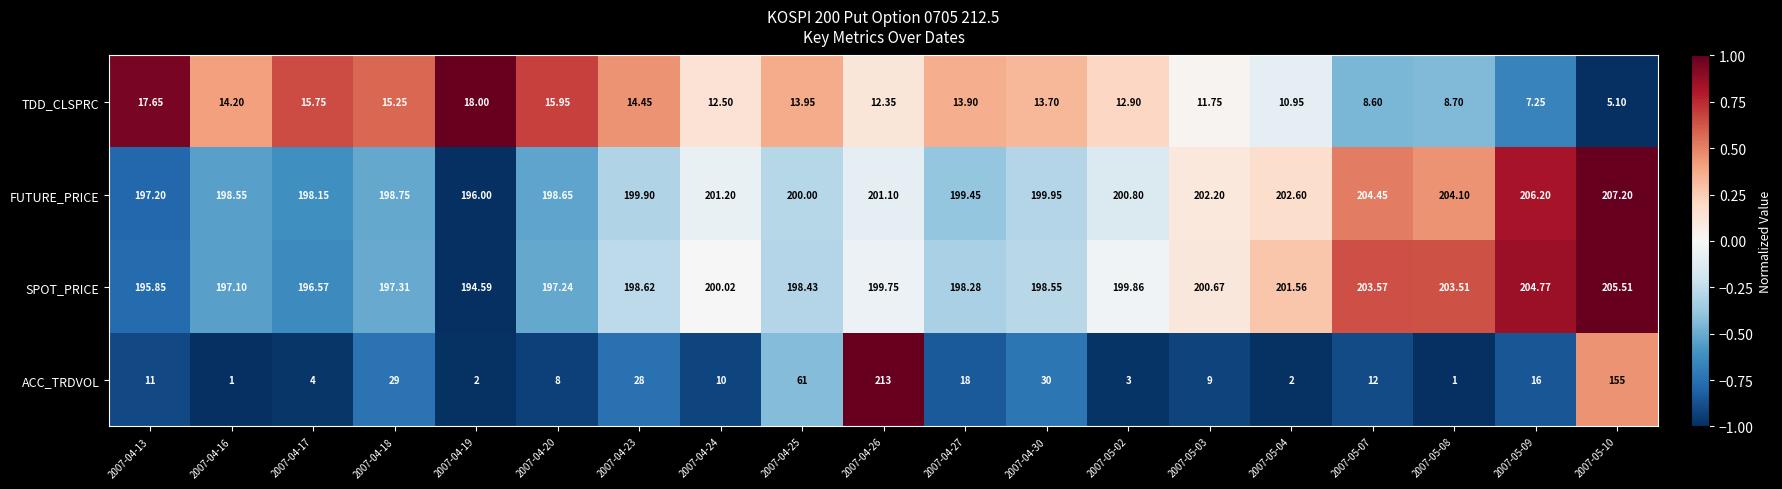

At which category does the chart reach its peak across all series?

2007-04-26